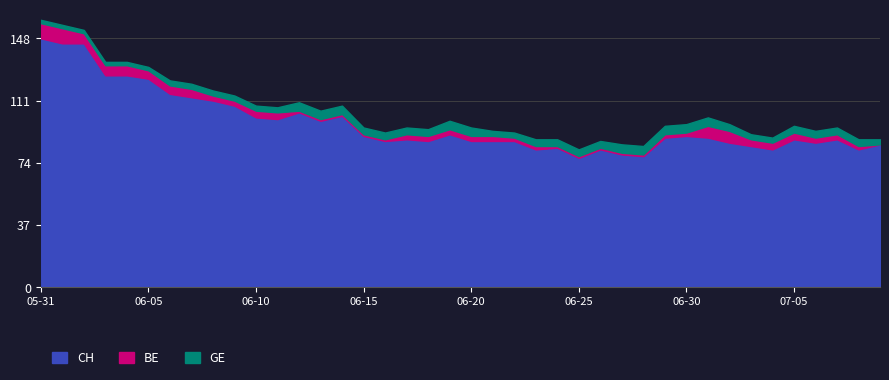

True or false: BE and CH cross at least once.

False